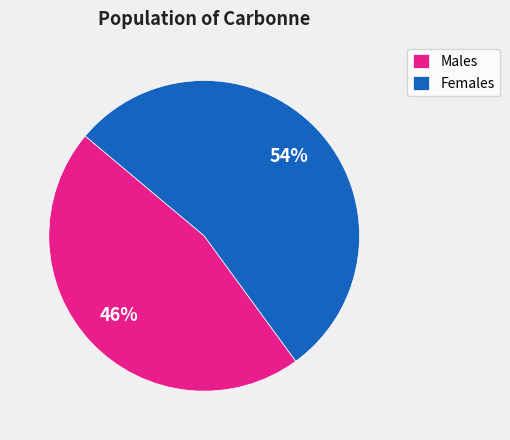

What percentage is the Females slice, to the nearest percent?

54%